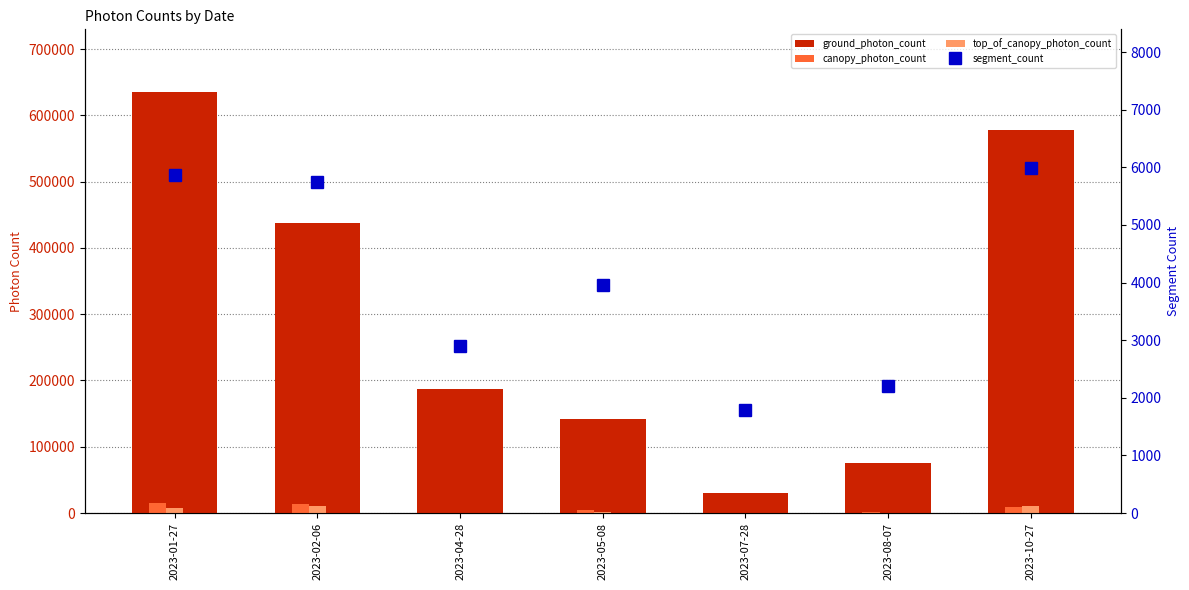

At which category does the chart reach its peak across all series?

2023-01-27